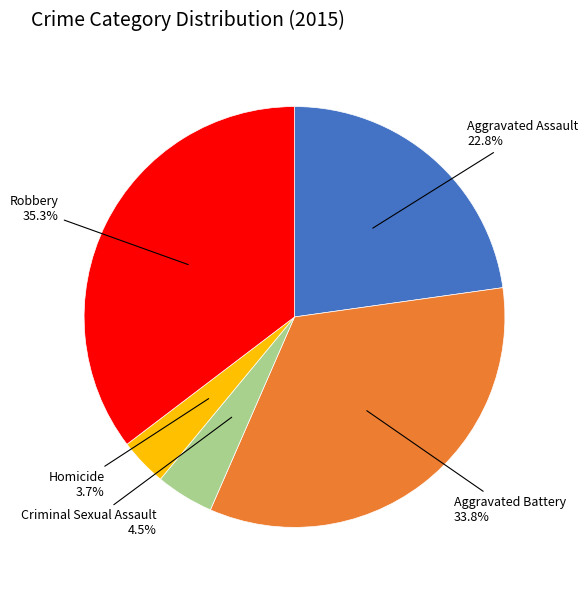

Count the number of slices in the pie.

5